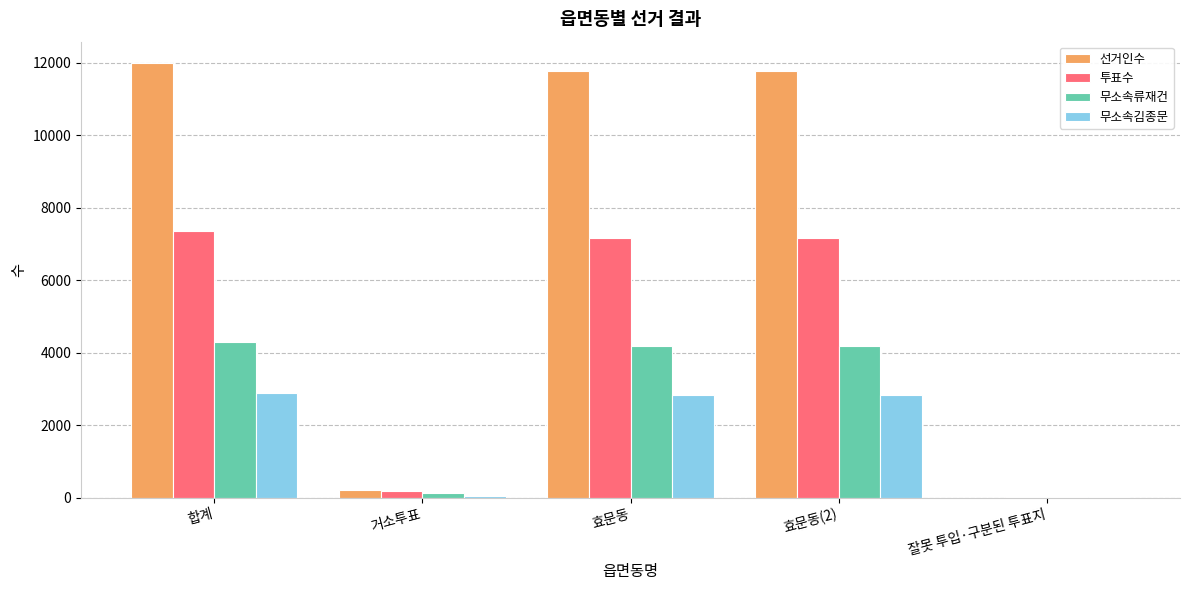

Which series has the largest total across all categories?

선거인수